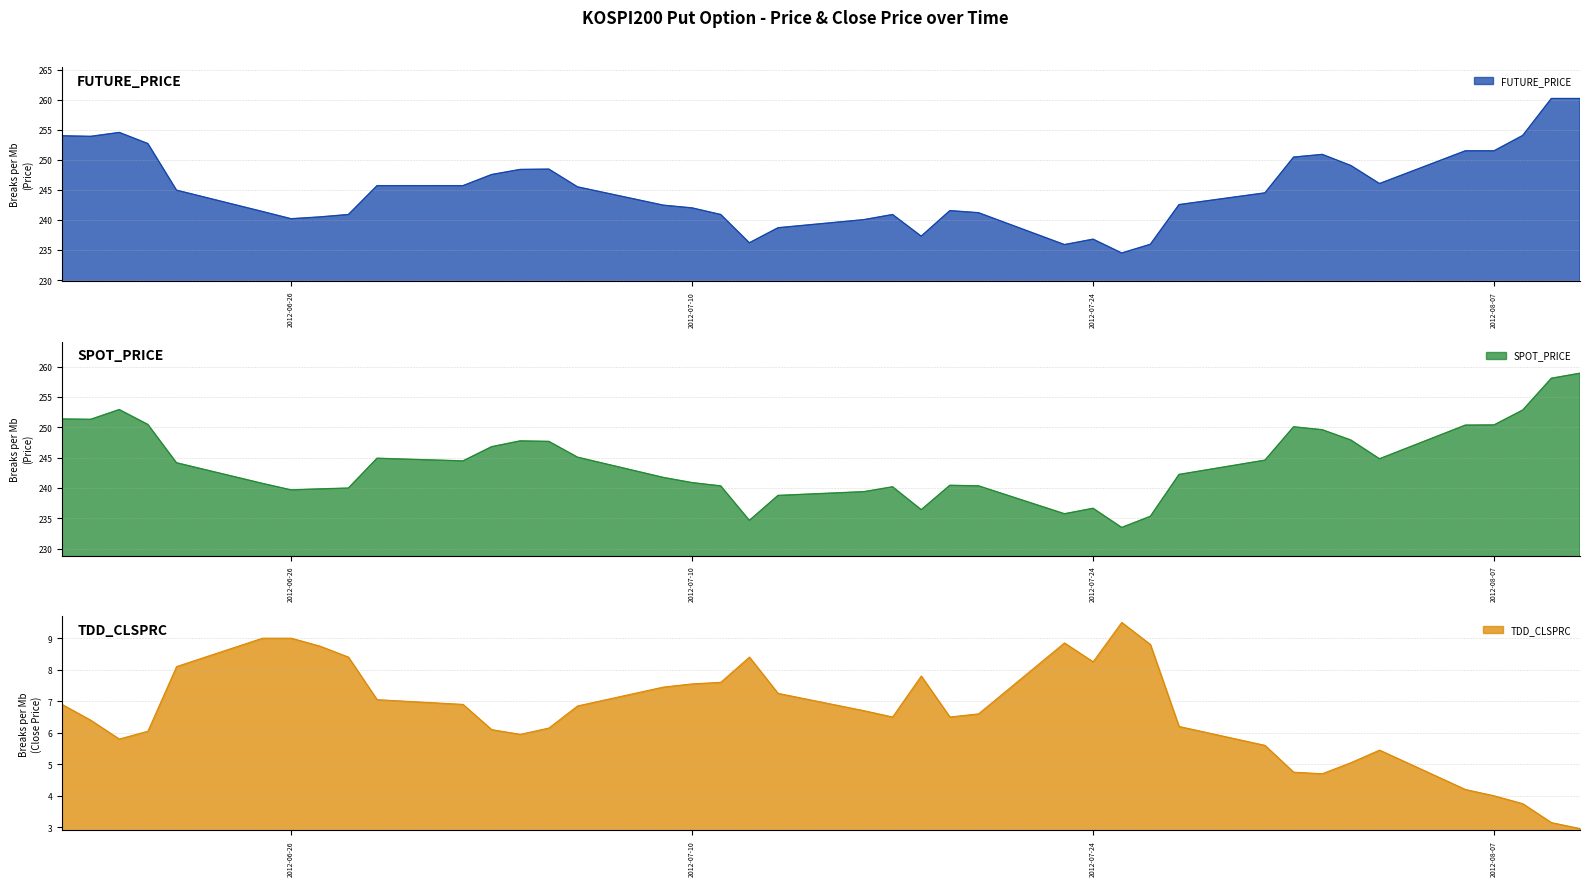

What are all the series names shown in the legend?

FUTURE_PRICE, SPOT_PRICE, TDD_CLSPRC